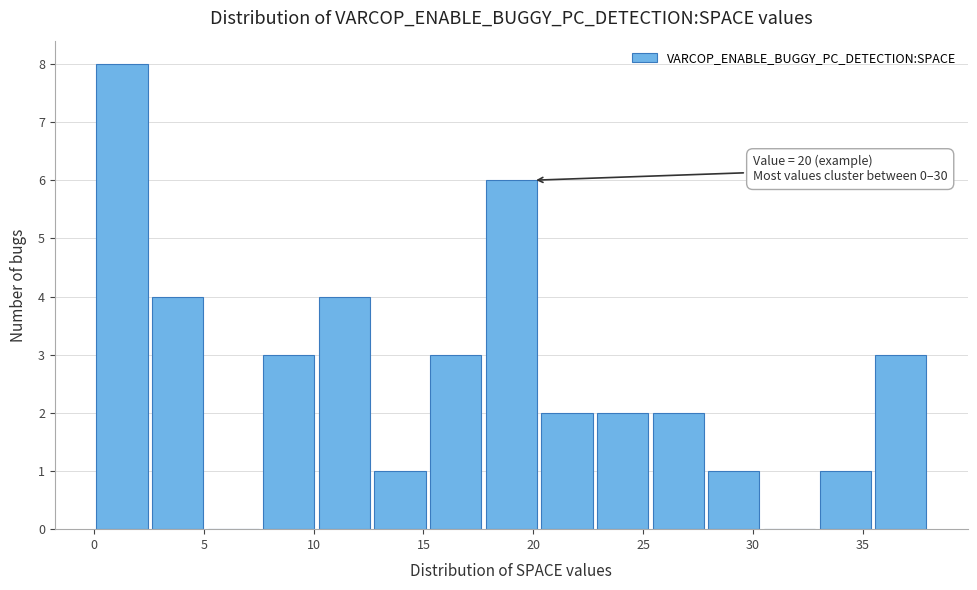

Over which range of the x-axis is the bar tallest?

0.0 to 2.5